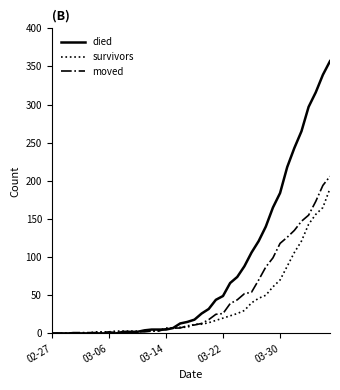

Which series has the largest total across all categories?

died